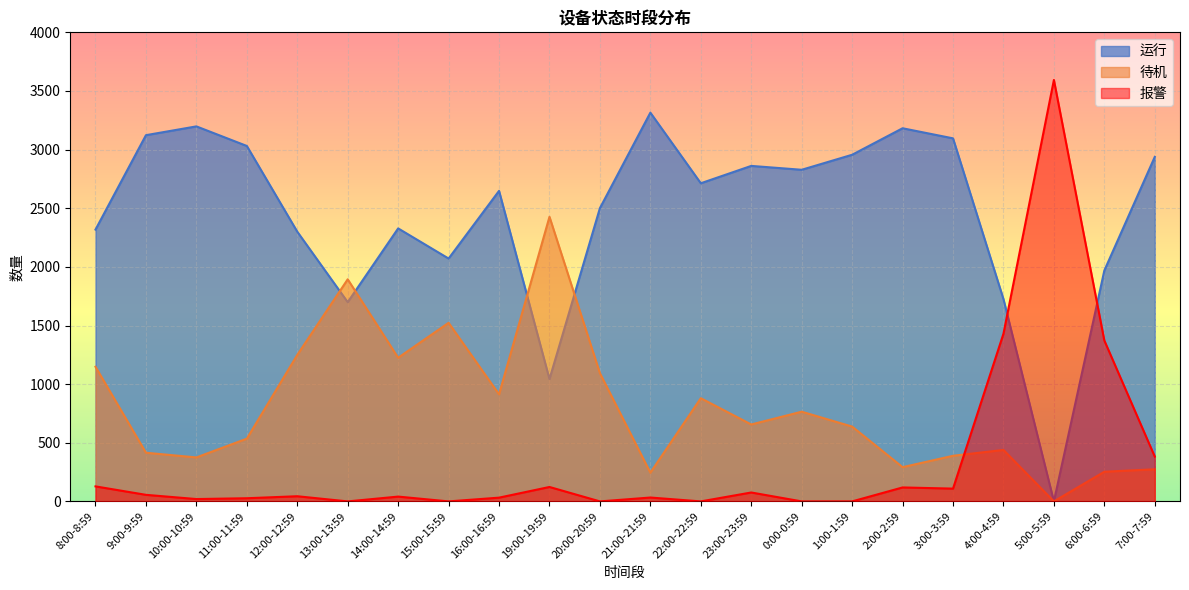

In 运行, how many points are higher than both neighbors (excluding endpoints)?

6